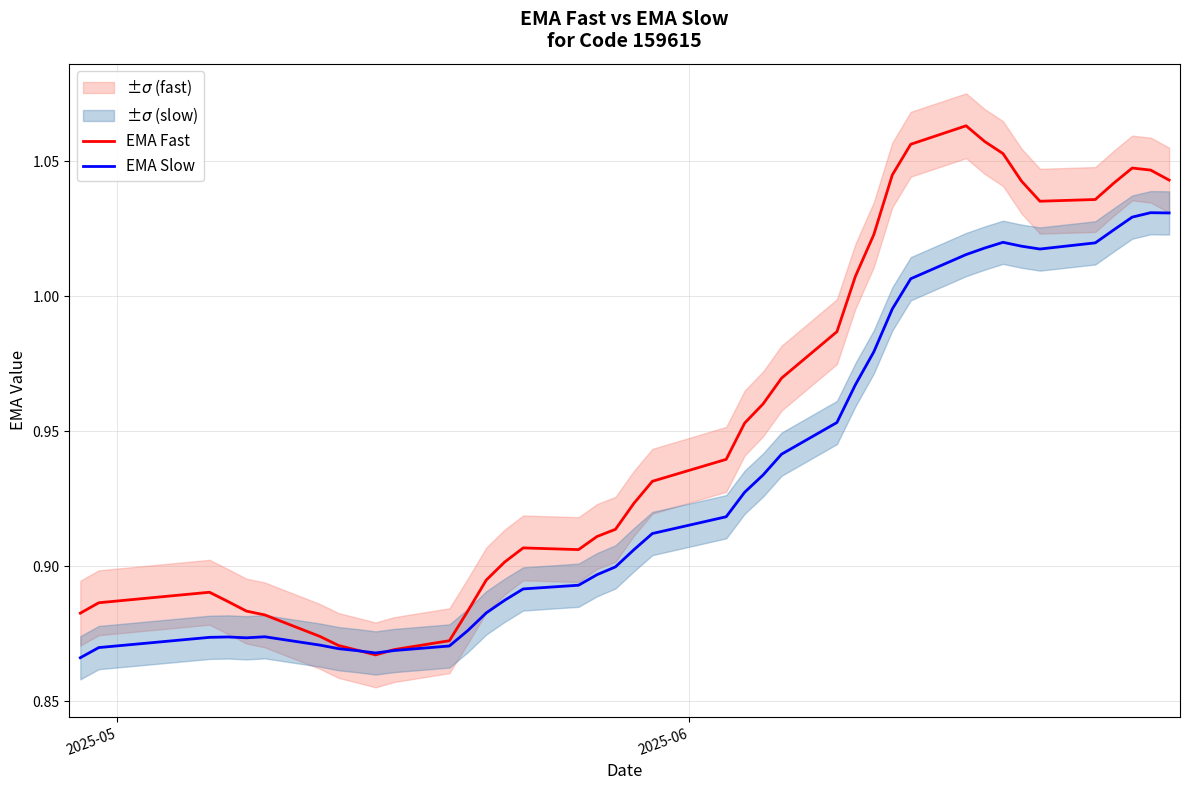

Is the value of EMA Fast at 8 greater than the value of EMA Slow at 25?

No